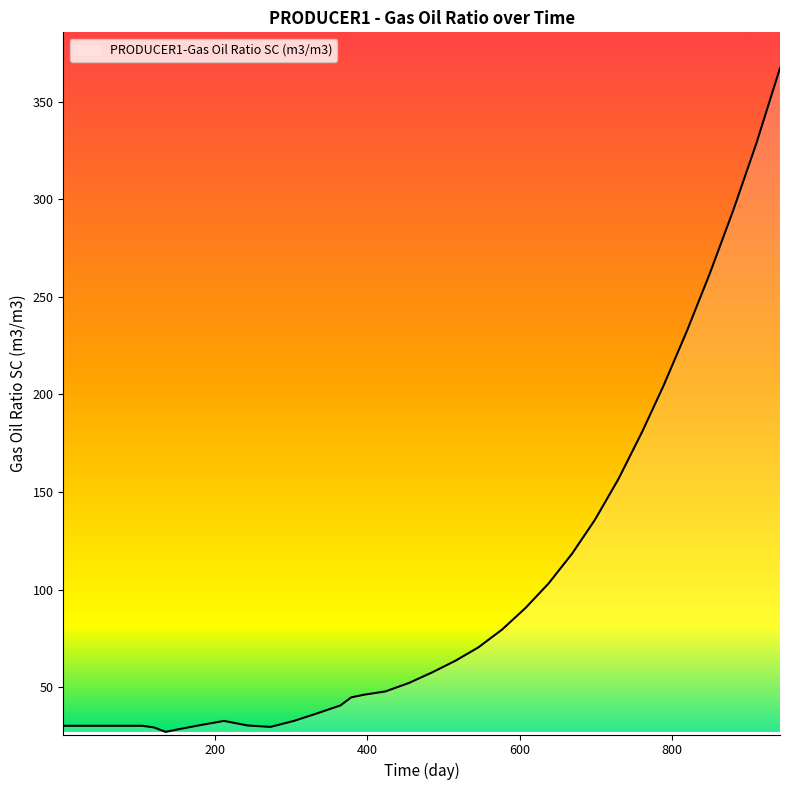

What is the smallest value displayed?

27.0